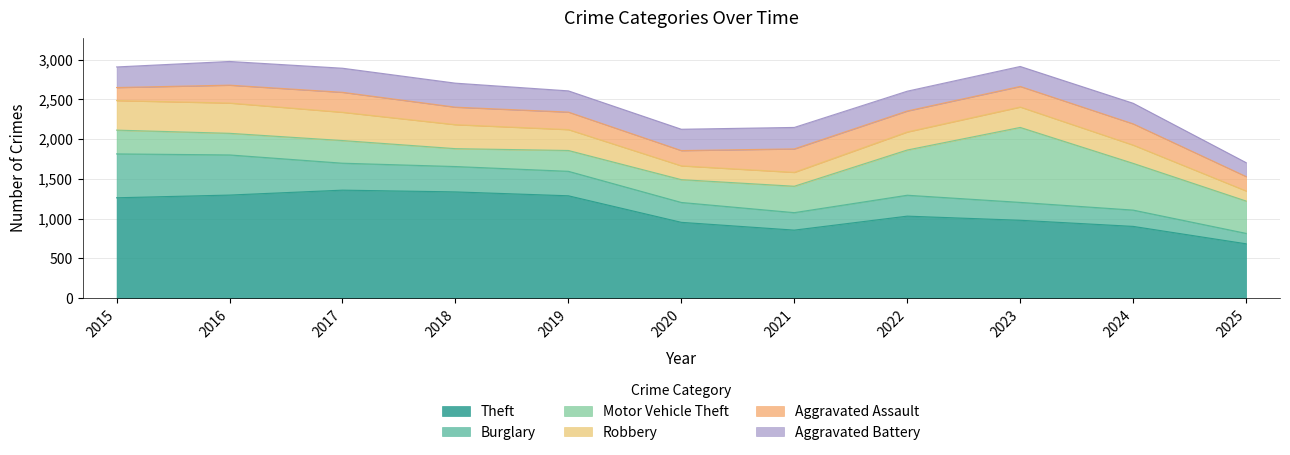

The value of Robbery at 2016 is 675. True or false?

False